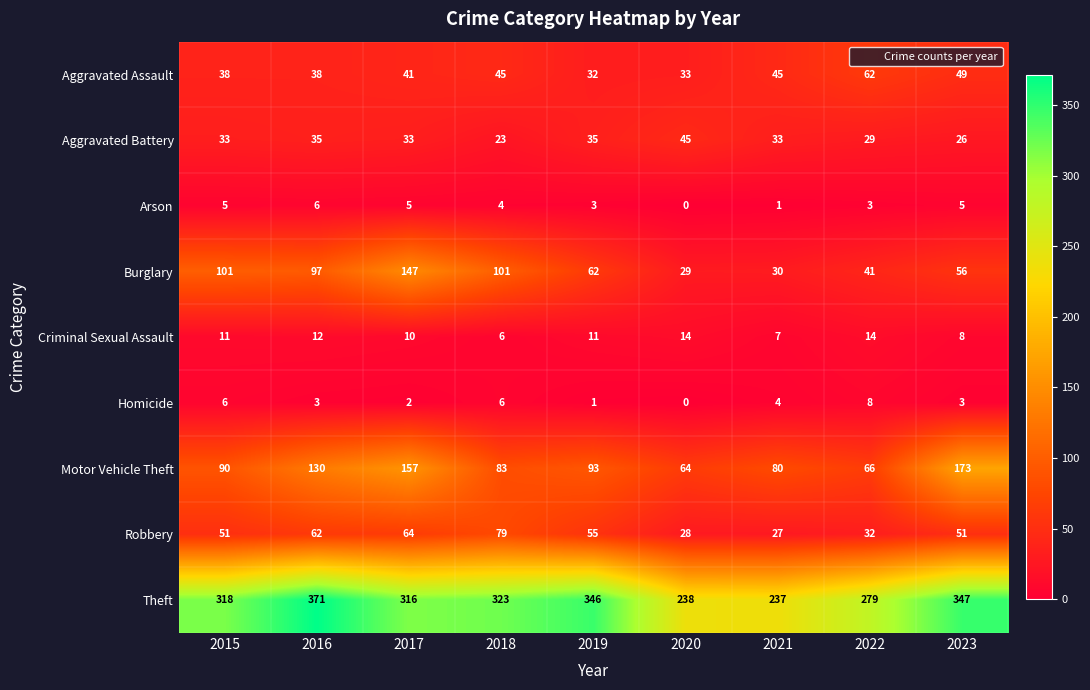

What is the difference between the second highest and second lowest values in the Motor Vehicle Theft series?

91